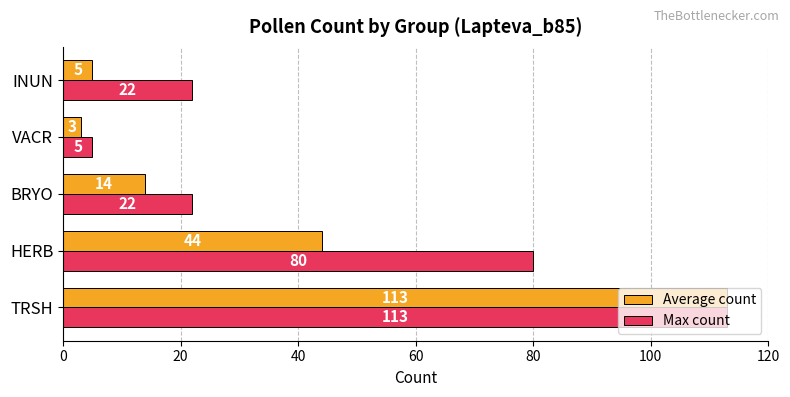

What is the maximum value for Average count?

113